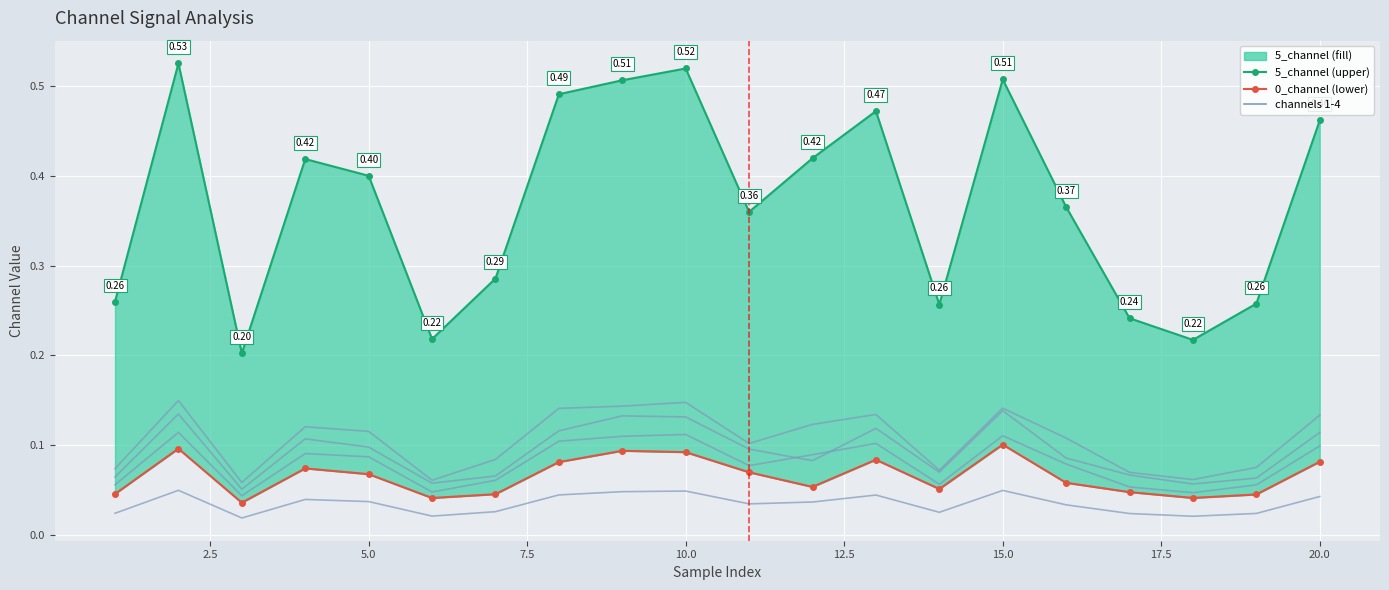

What is the sum of all 3_channel values?

2.1